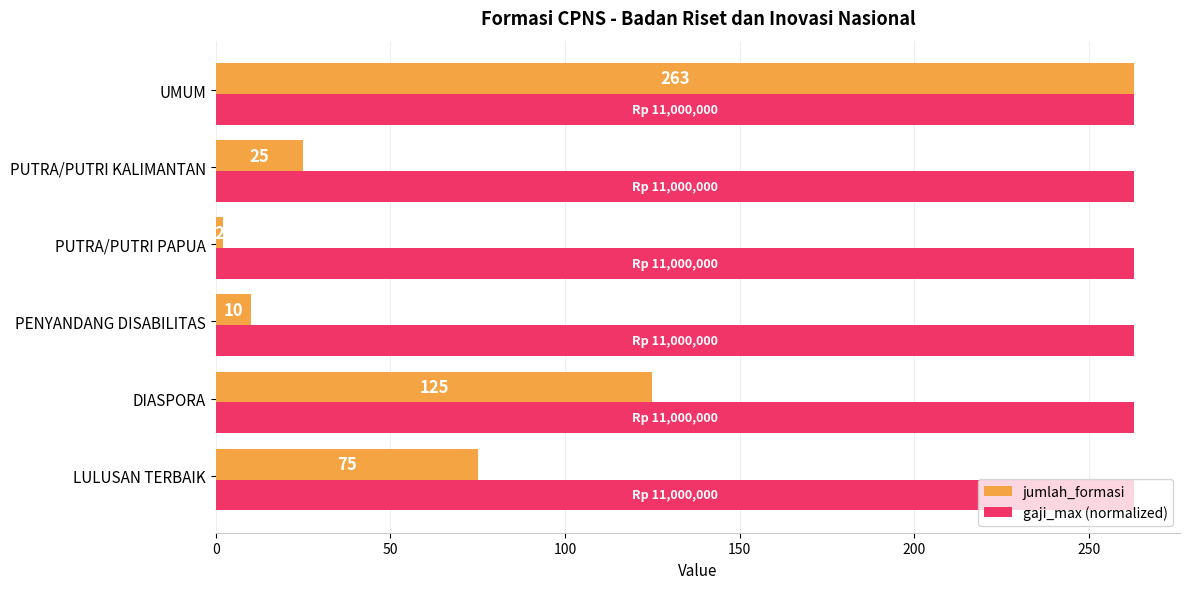

Which category has the highest value in the jumlah_formasi series?

UMUM